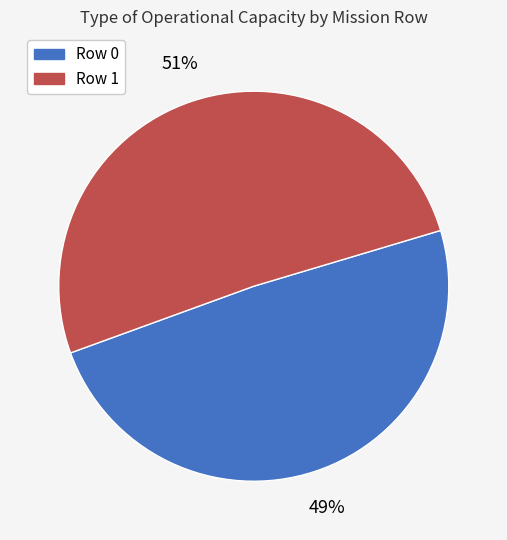

True or false: Row 0 accounts for 49% of the total.

True